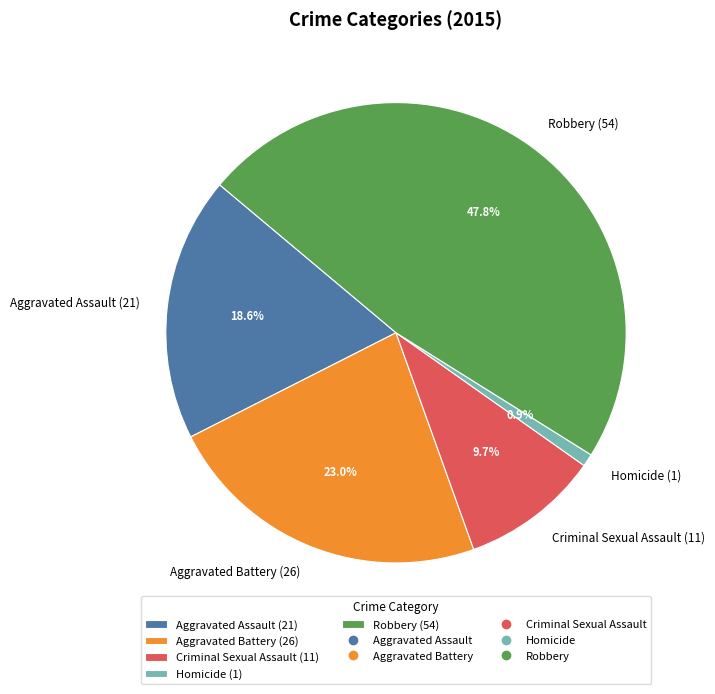

Approximately how many times larger is the value at Criminal Sexual Assault compared to Aggravated Battery?

0.4